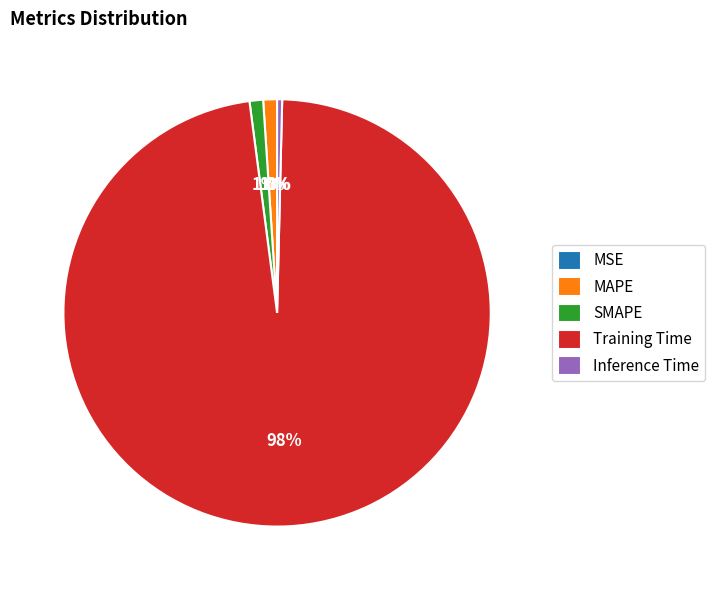

To the nearest percent, what is the combined percentage of Training Time and Inference Time?

98%